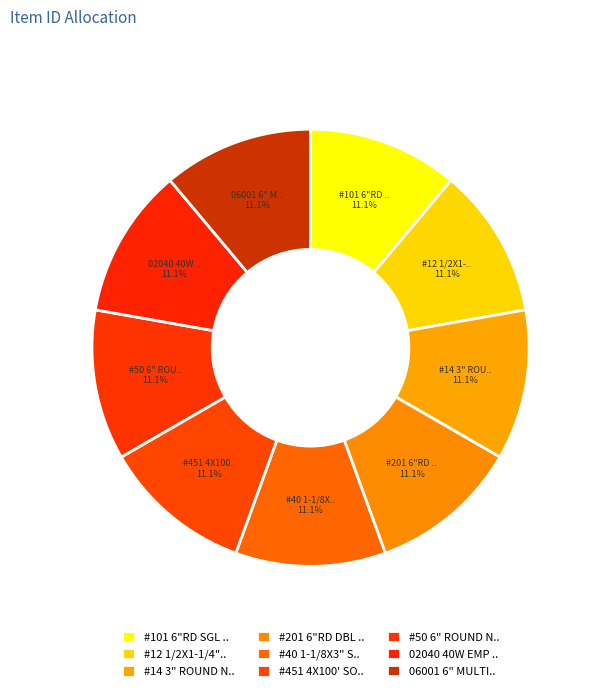

Is there a majority slice in this chart?

No